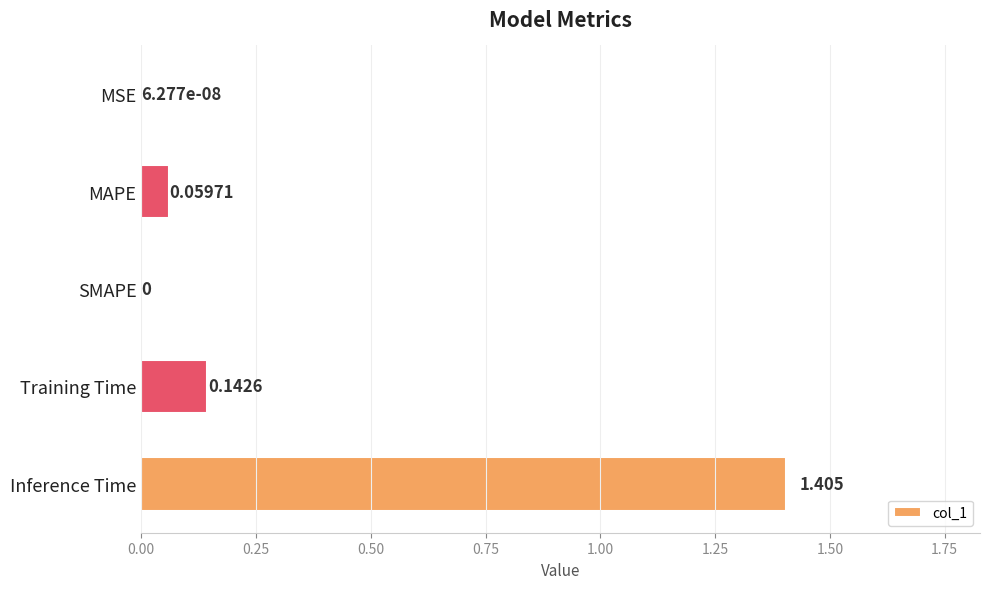

At which category does the chart reach its peak across all series?

Inference Time